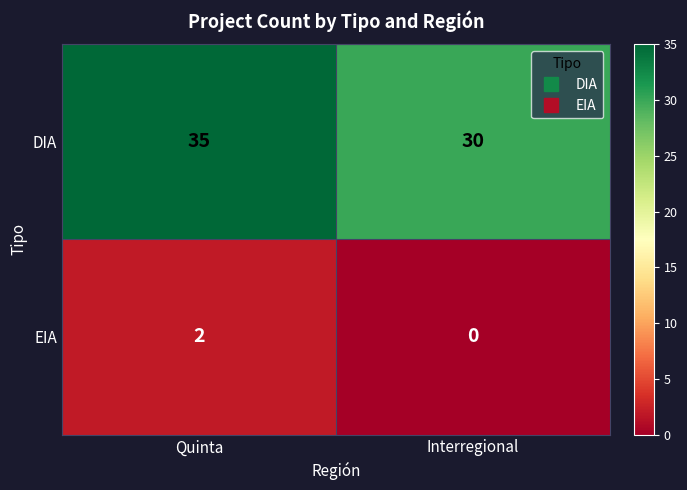

List the labels in order of DIA value, smallest first.

Interregional, Quinta